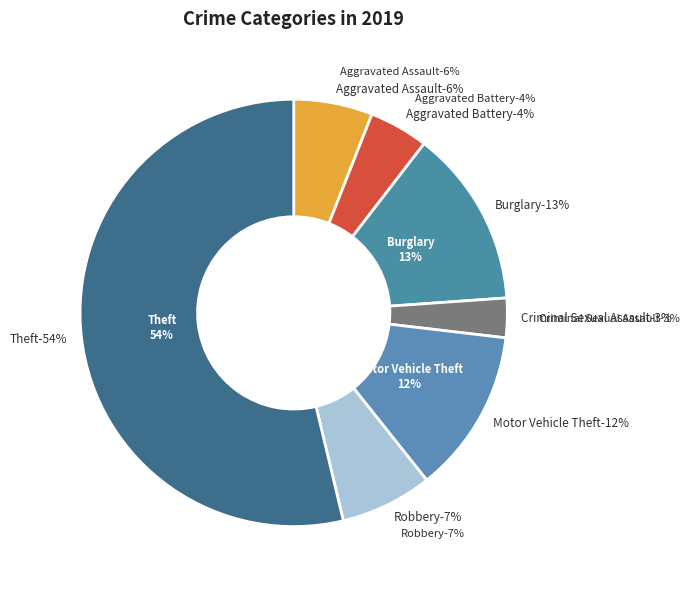

Is there a majority slice in this chart?

Yes